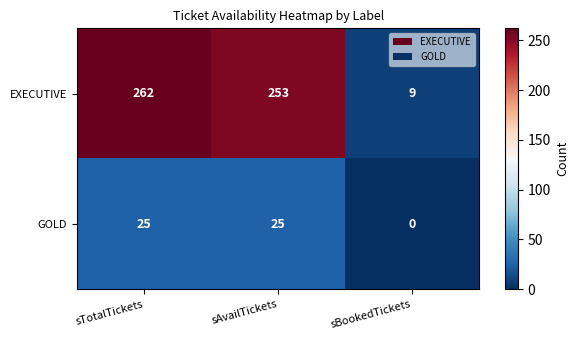

At which category is the sum across all series the highest?

sTotalTickets